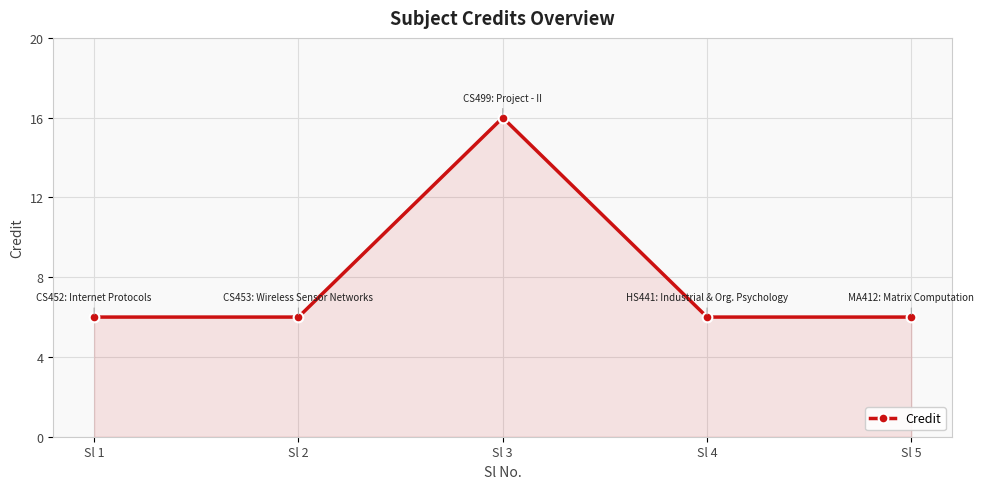

How many categories are shown in the chart?

5